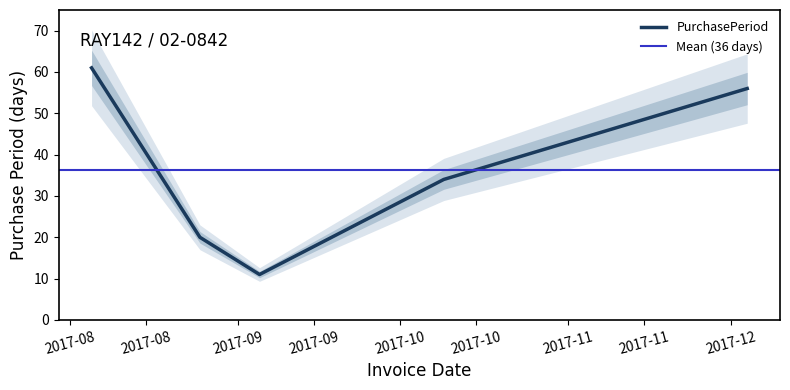

How many data points are less than 34?

2